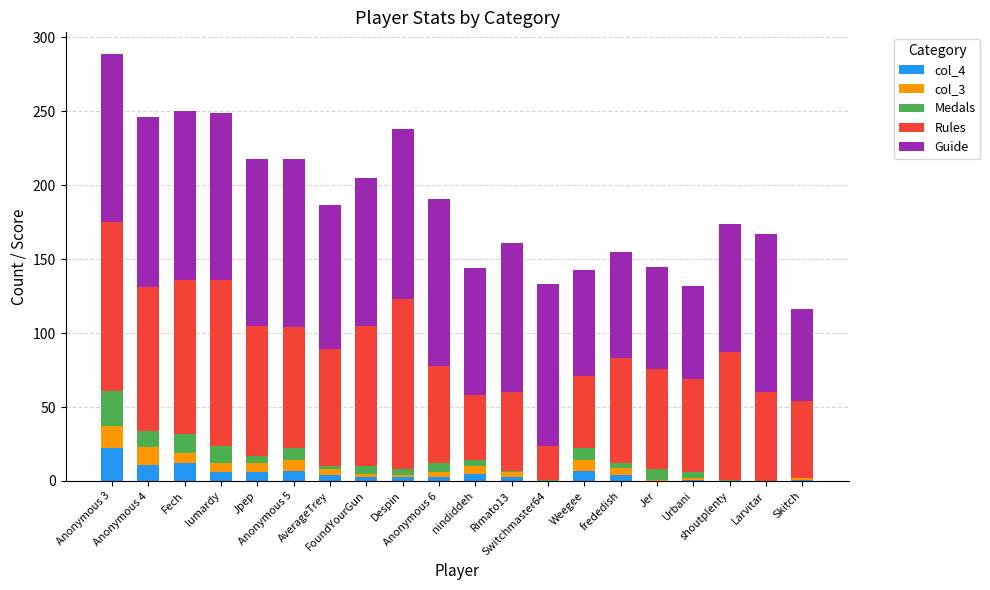

Are the bars horizontal?

No